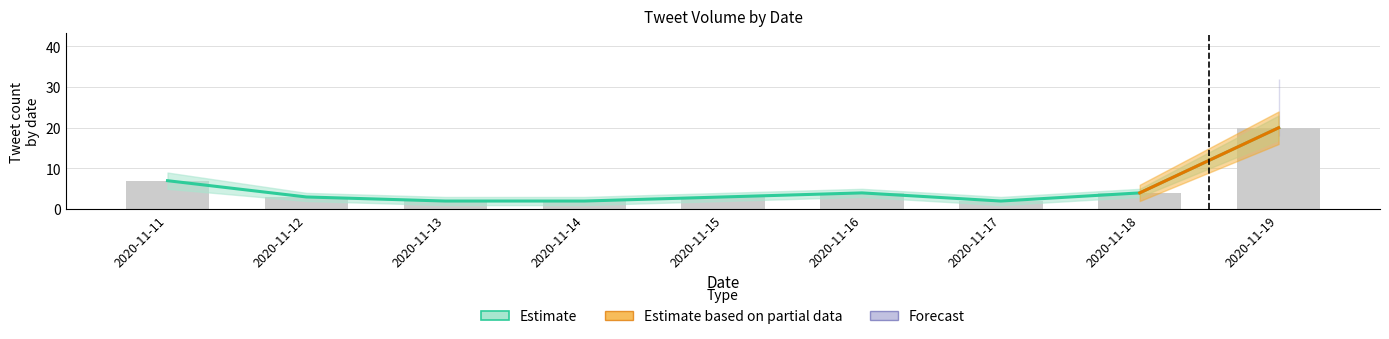

The Estimate based on partial data series shows -12 at 2020-11-15. True or false?

False